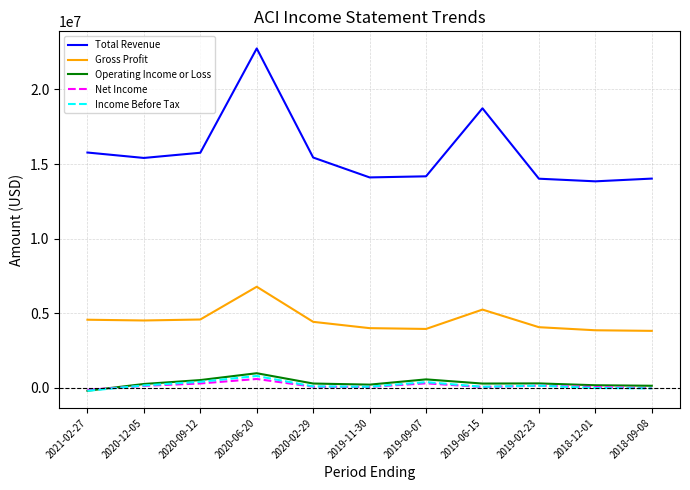

True or false: Gross Profit and Total Revenue intersect in this chart.

False